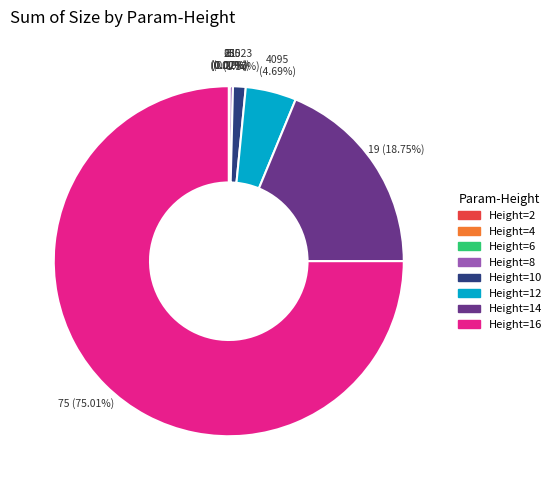

Is there a majority slice in this chart?

Yes